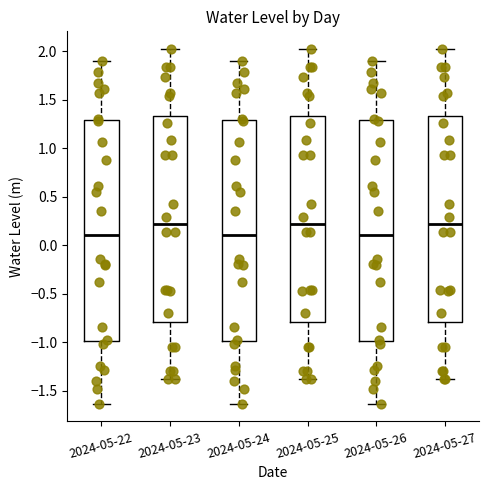

Reading left to right, transcribe this box plot: for each box, give where its median line is, the range the box spans, and where its two whiskers end, as read against the y-axis. The values are not printed on the chart, so give them approximately, as read against the axis.

2024-05-22: median 0.10, box -1.00 to 1.30, whiskers -1.65 to 1.90
2024-05-23: median 0.20, box -0.80 to 1.35, whiskers -1.40 to 2.00
2024-05-24: median 0.10, box -1.00 to 1.30, whiskers -1.65 to 1.90
2024-05-25: median 0.20, box -0.80 to 1.35, whiskers -1.40 to 2.00
2024-05-26: median 0.10, box -1.00 to 1.30, whiskers -1.65 to 1.90
2024-05-27: median 0.20, box -0.80 to 1.35, whiskers -1.40 to 2.00